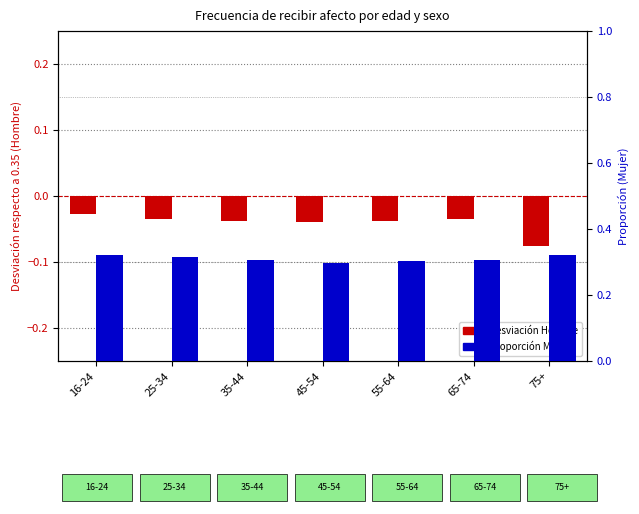

What is the label of the 7th bar from the right?

16-24